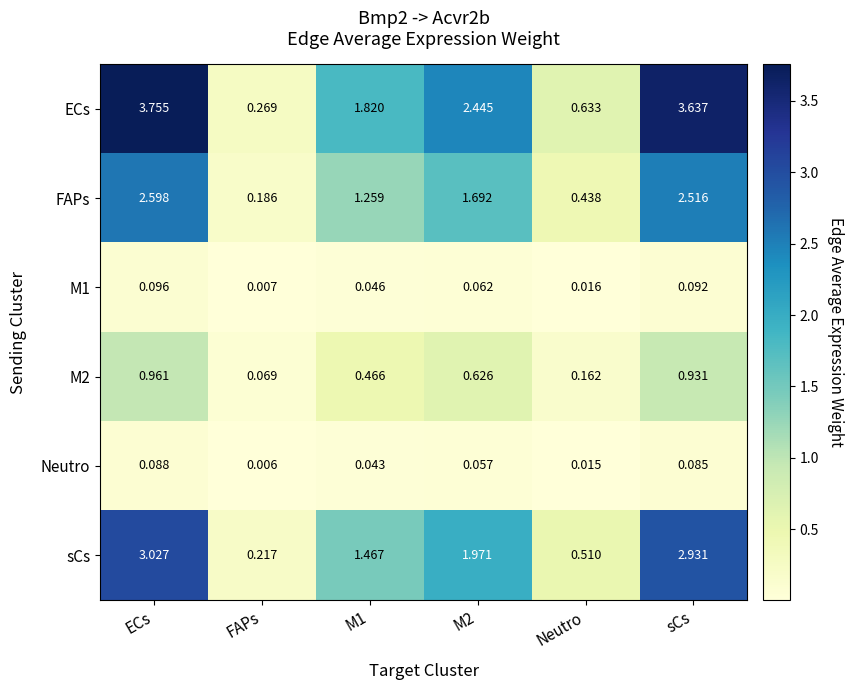

At M1, list the series in order from smallest to largest.

Neutro, M1, M2, FAPs, sCs, ECs